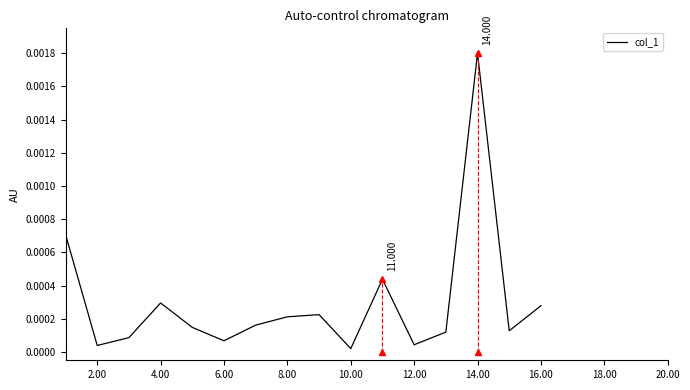

How many lines are shown in the chart?

1